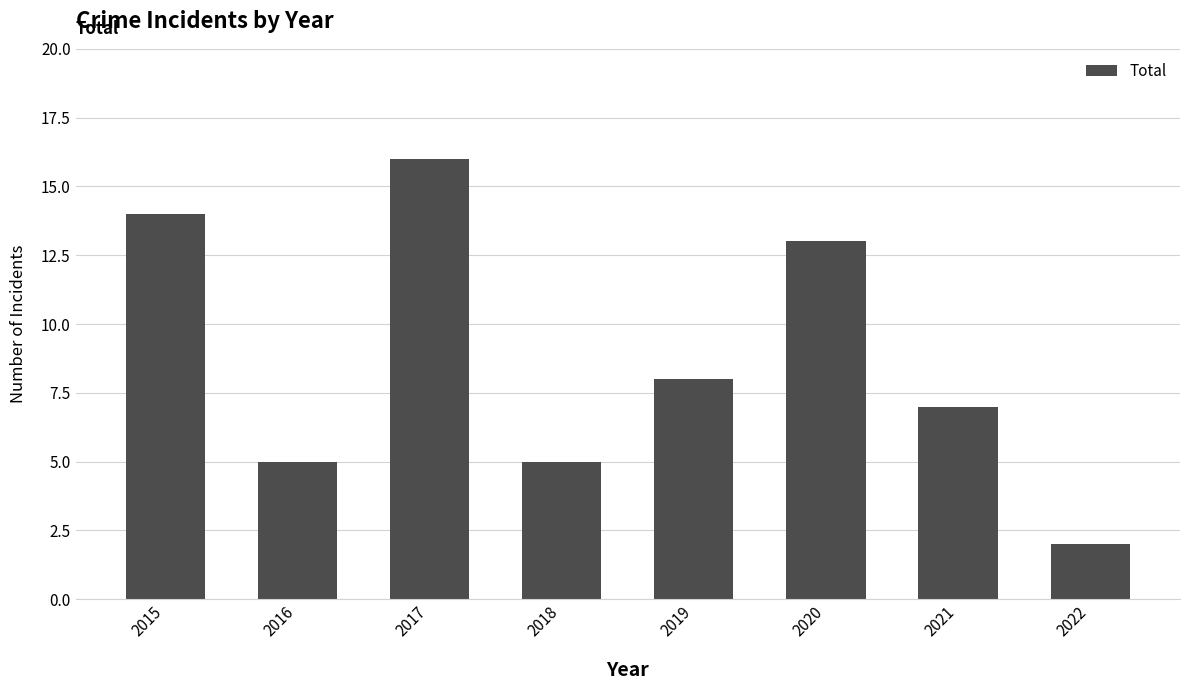

True or false: the data shows 4 at 2020.

False